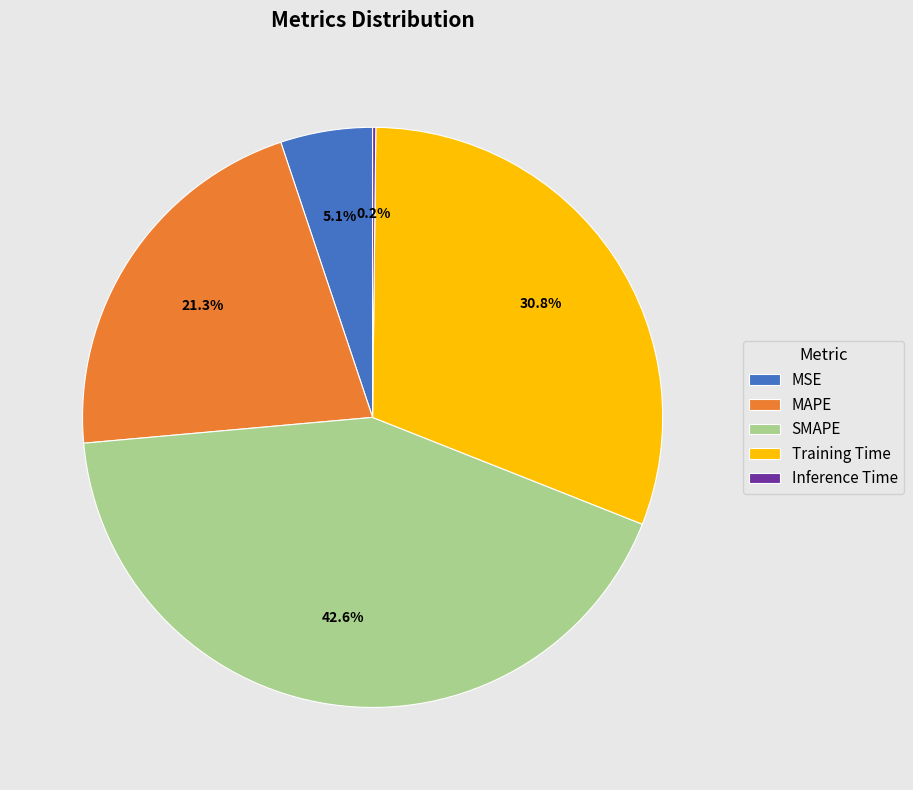

What is the total percentage of Training Time and MAPE?

52.1%